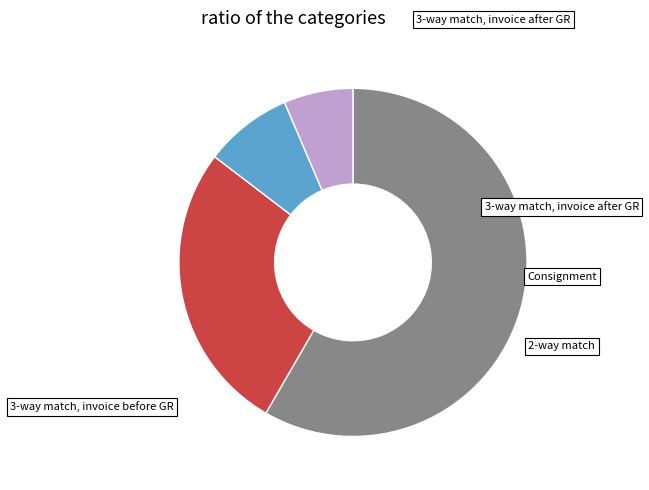

Is there any slice that represents more than half of the pie?

Yes